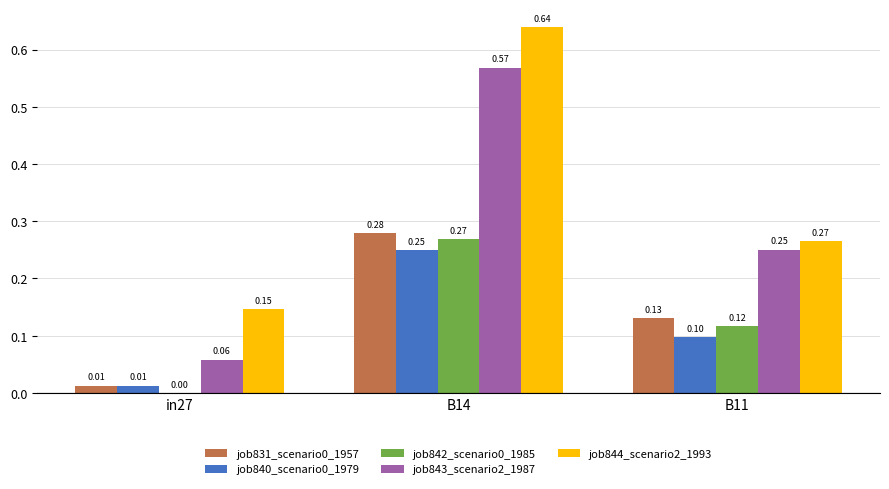

Which series changed the most between in27 and B14?

job843_scenario2_1987